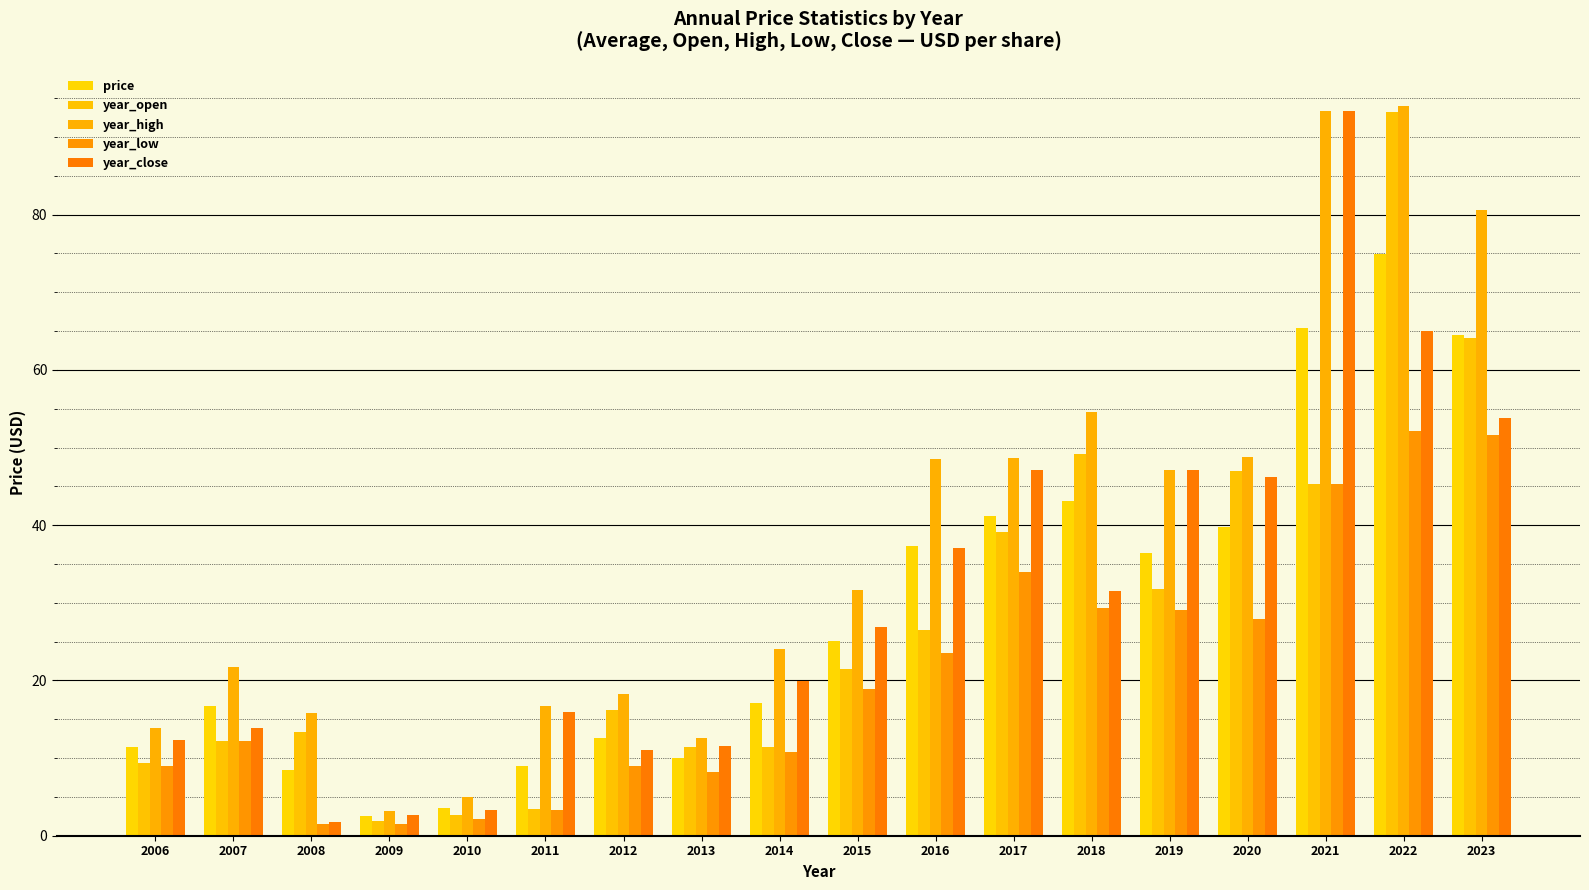

How many groups of bars are there?

18